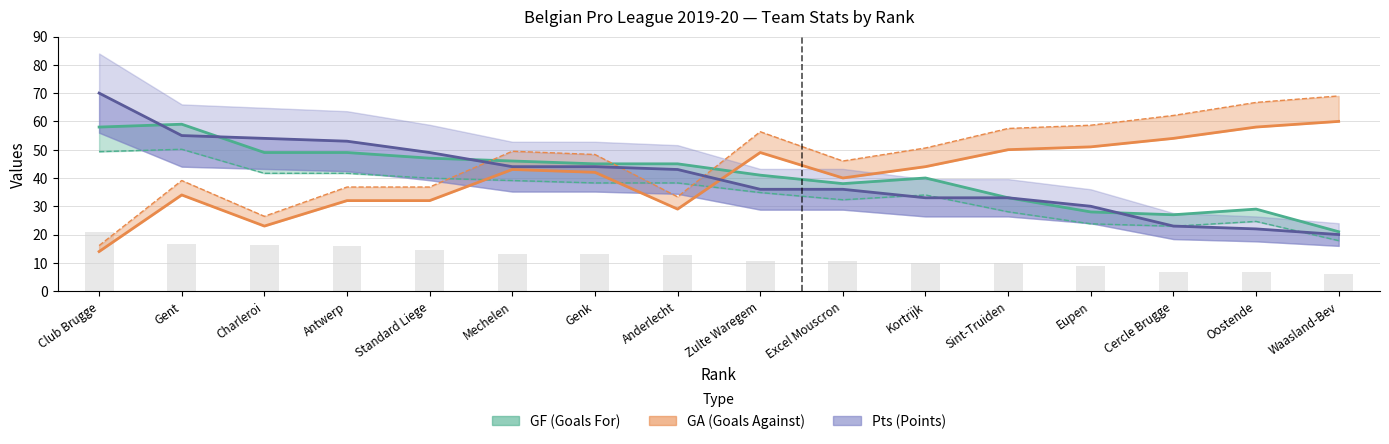

What are all the series names shown in the legend?

GF, GA, Pts